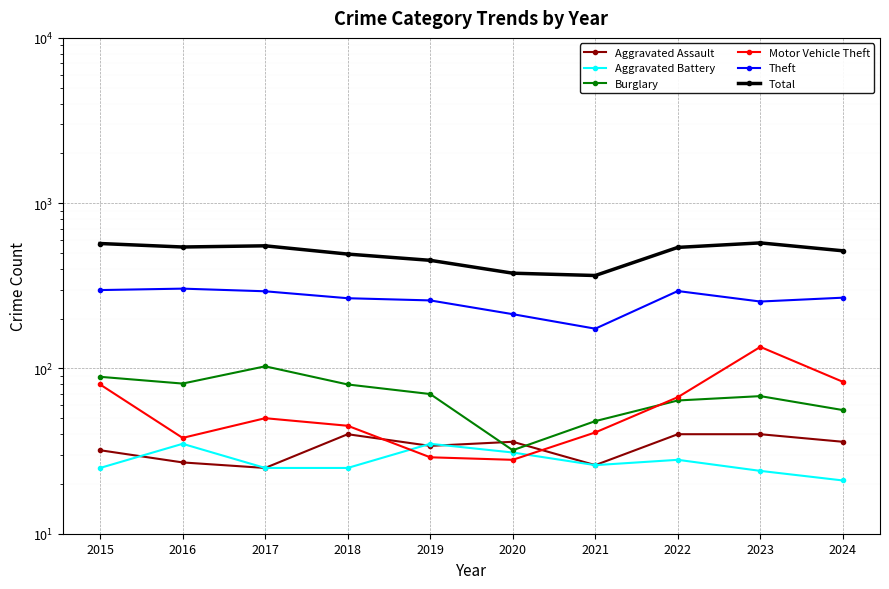

Which series has the largest total across all categories?

Total